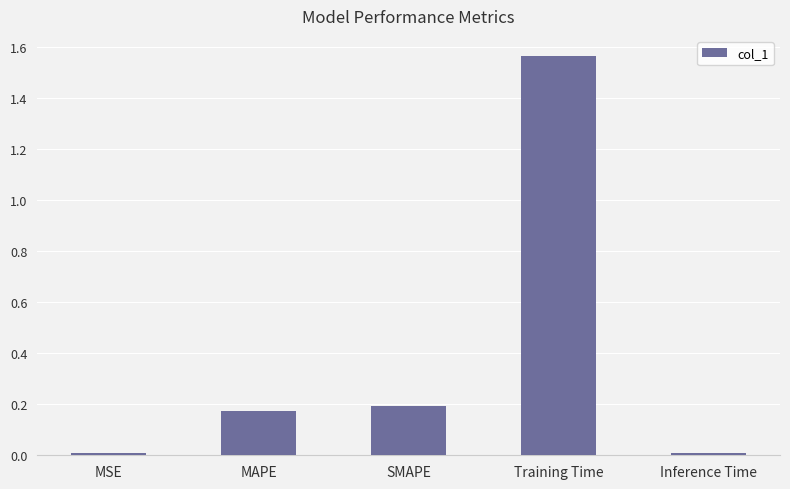

What is the average value?

0.4